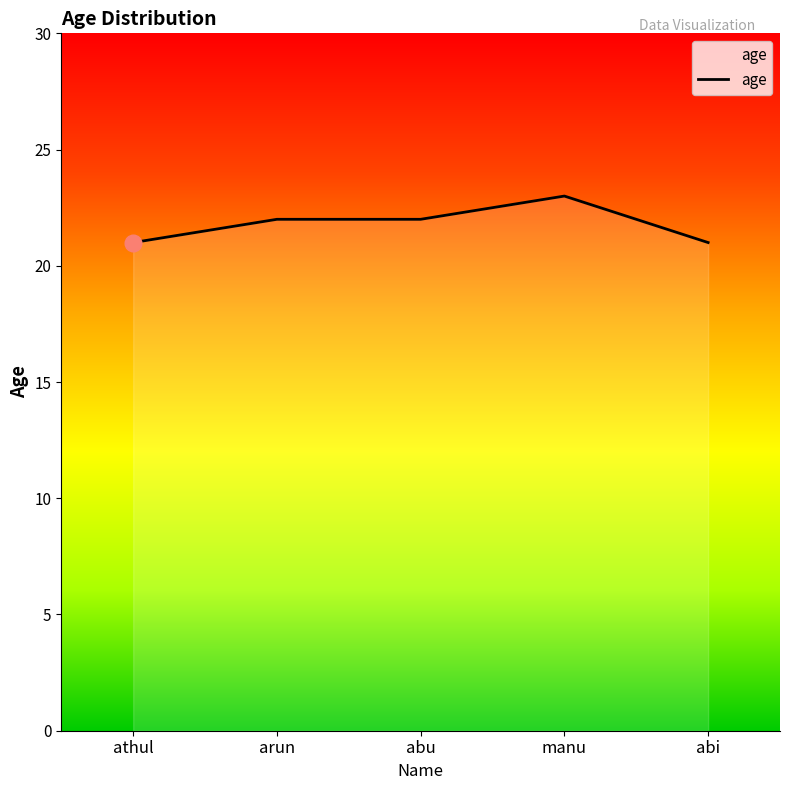

Which label corresponds to the largest value in the chart?

manu